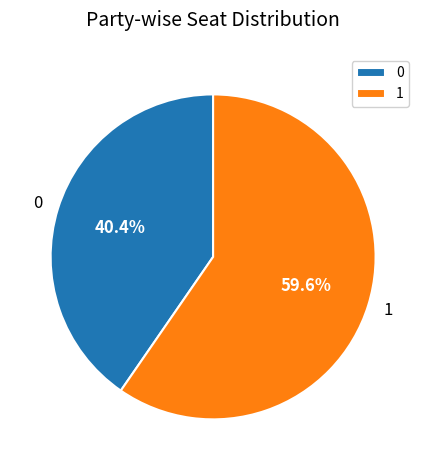

The 1 slice represents 60% of the pie. True or false?

True